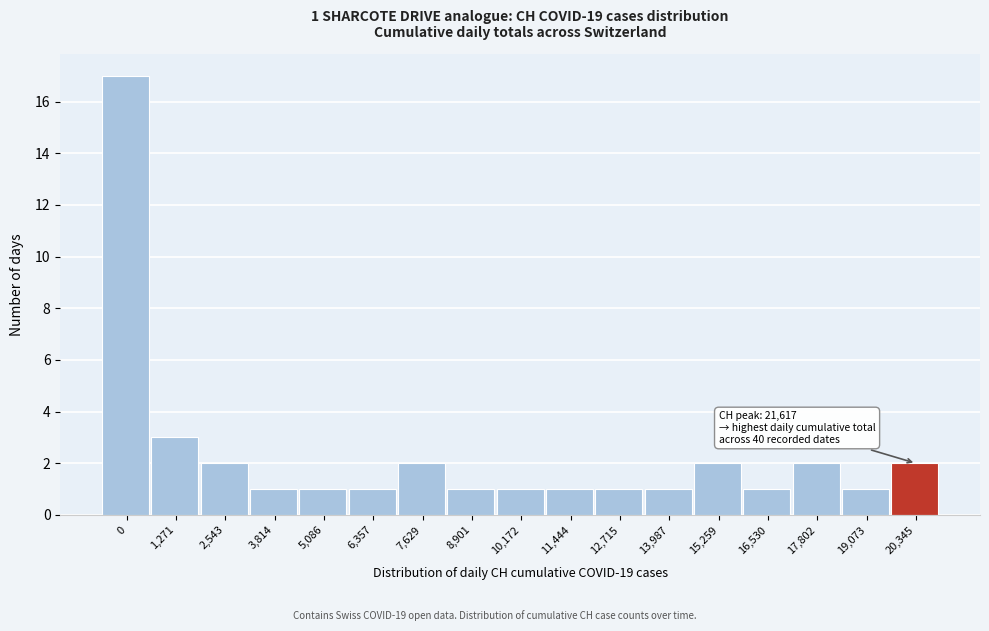

Reading left to right, list all the values displayed in this chart.

17	3	2	1	1	1	2	1	1	1	1	1	2	1	2	1	2